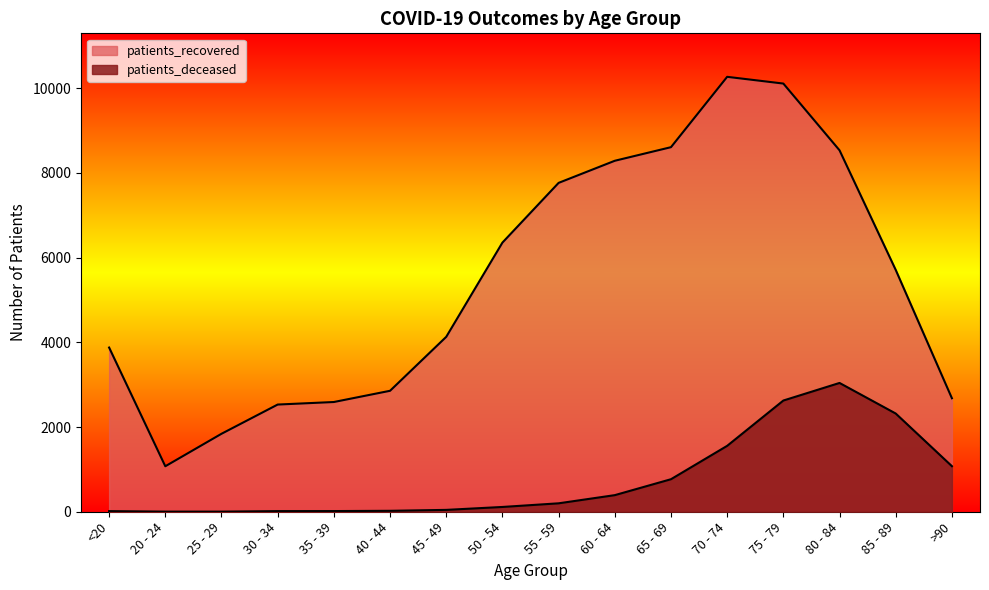

What is the total value across all series at 85 - 89?

8029